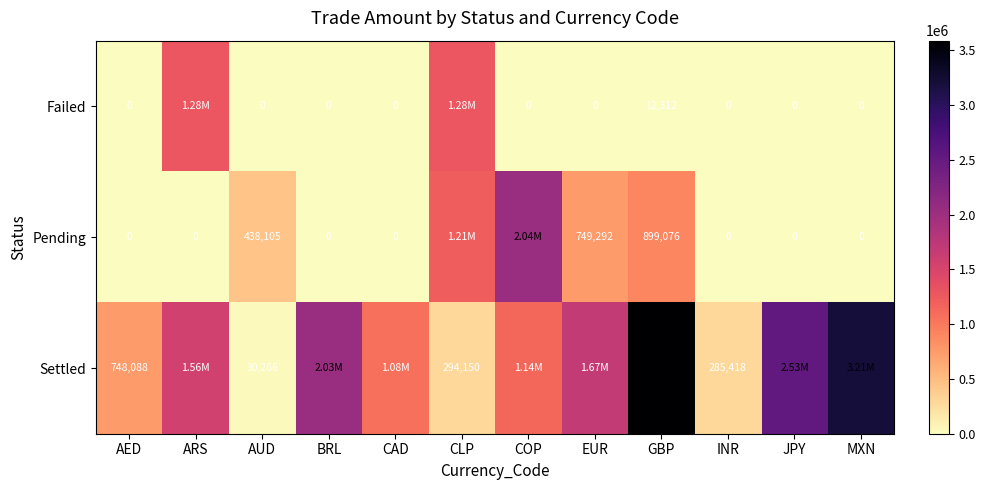

At AUD, list the series in order from largest to smallest.

Pending, Settled, Failed